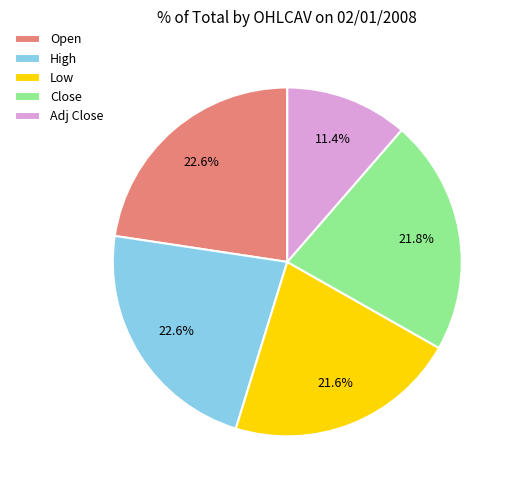

What is the smallest slice in the pie chart?

Adj Close